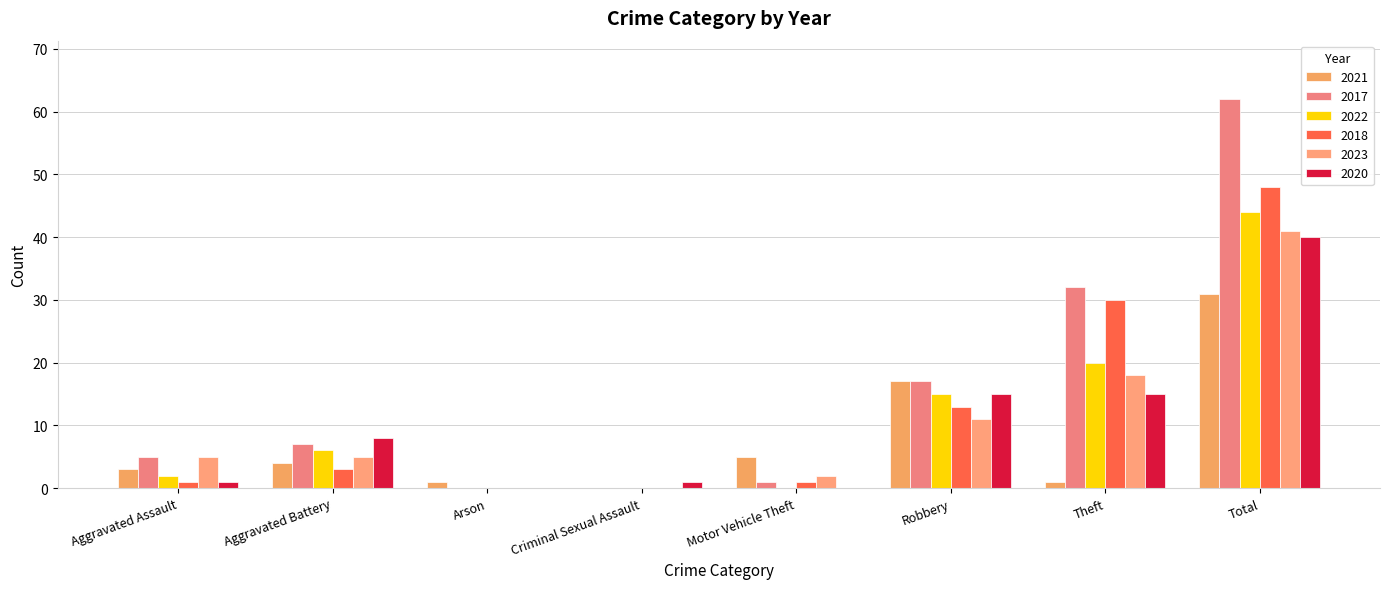

What is the total value across all series at Total?

266